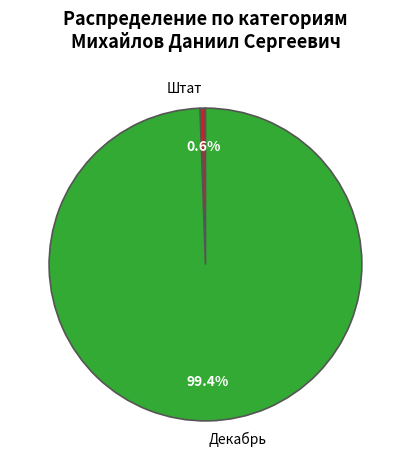

Do Декабрь and Штат together represent more than half of the pie?

Yes